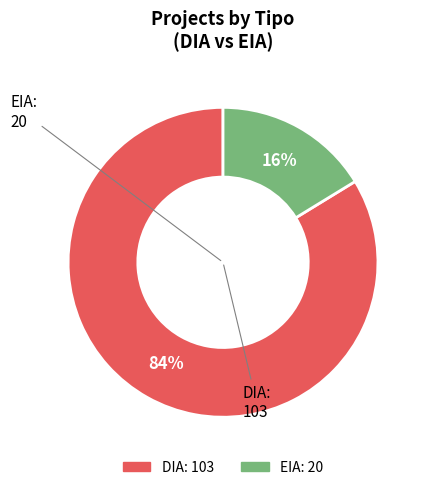

To the nearest percent, what portion does DIA represent?

84%